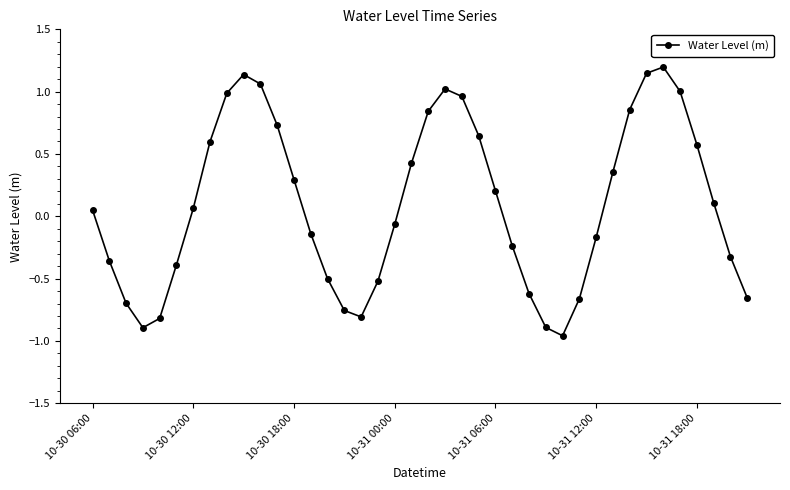

What is the difference between the maximum and minimum values?

2.2